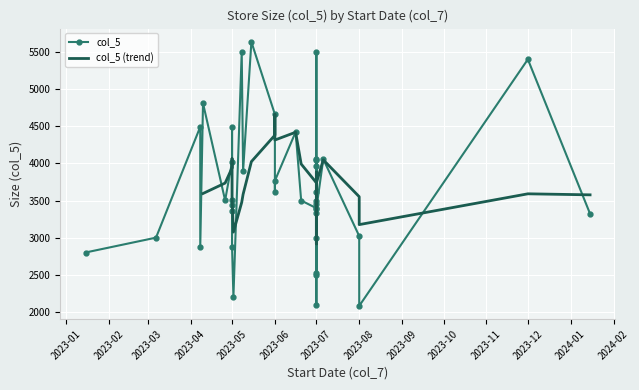

Reading right to left, what are all the values shown in this chart?

3390	3328	3960	5503	2500	3321	5401	3500	2081	3021	3618	2527	3500	3453	2099	4058	3000	4053	4039	3397	2880	3766	5503	3435	3357	3611	3502	4423	4660	2871	3898	3502	4493	5637	4492	4020	2201	4810	2800	3000